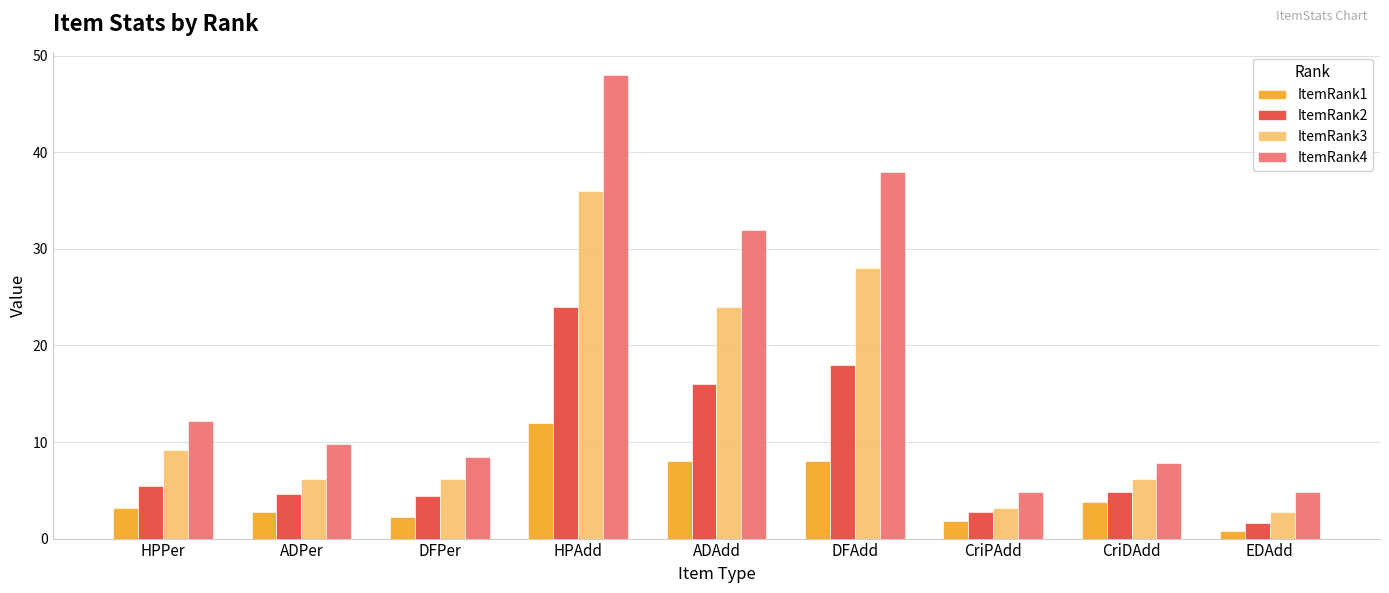

What is the difference between the ItemRank2 values at ADAdd and DFAdd?

2.0